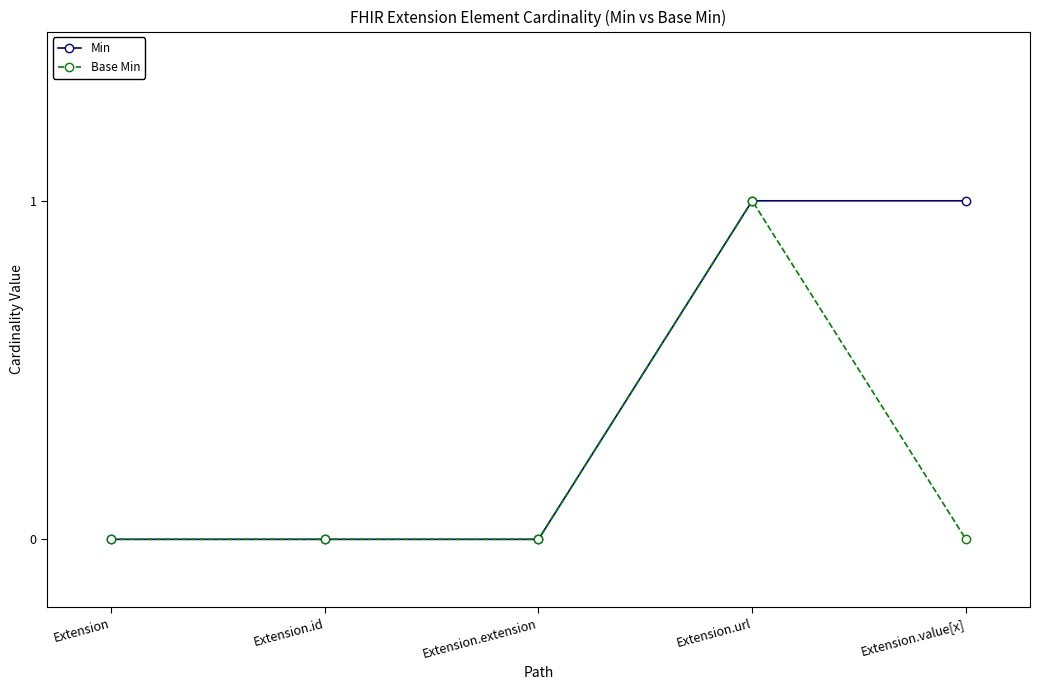

Reading right to left, transcribe all the data shown in this chart.

Min: Extension.value[x]=1	Extension.url=1	Extension.extension=0	Extension.id=0	Extension=0
Base Min: Extension.value[x]=0	Extension.url=1	Extension.extension=0	Extension.id=0	Extension=0